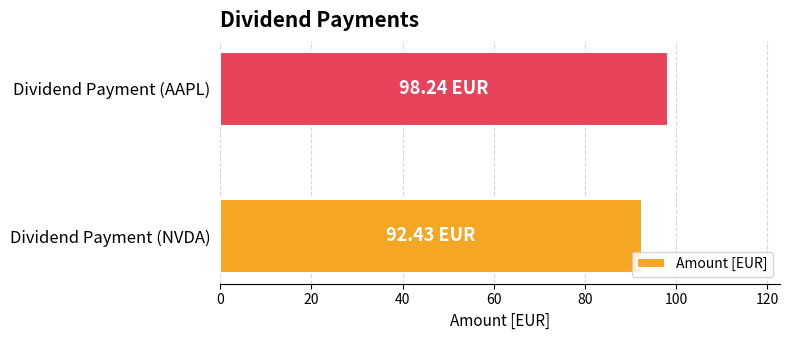

Rank the categories by value from lowest to highest.

Dividend Payment (NVDA), Dividend Payment (AAPL)